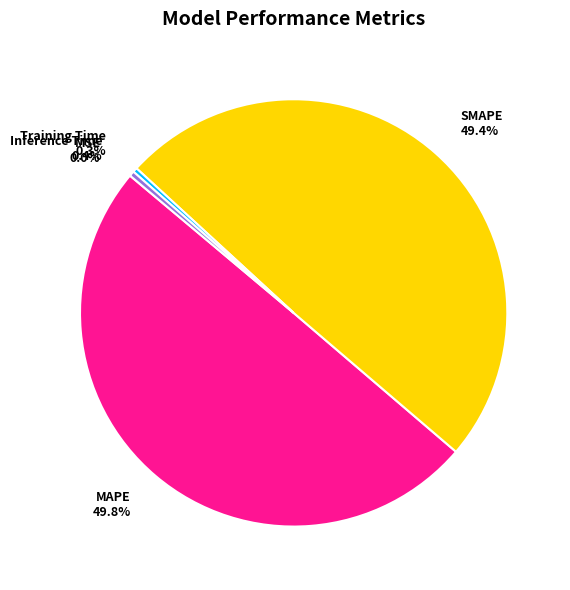

Does SMAPE represent more than half of the total?

No